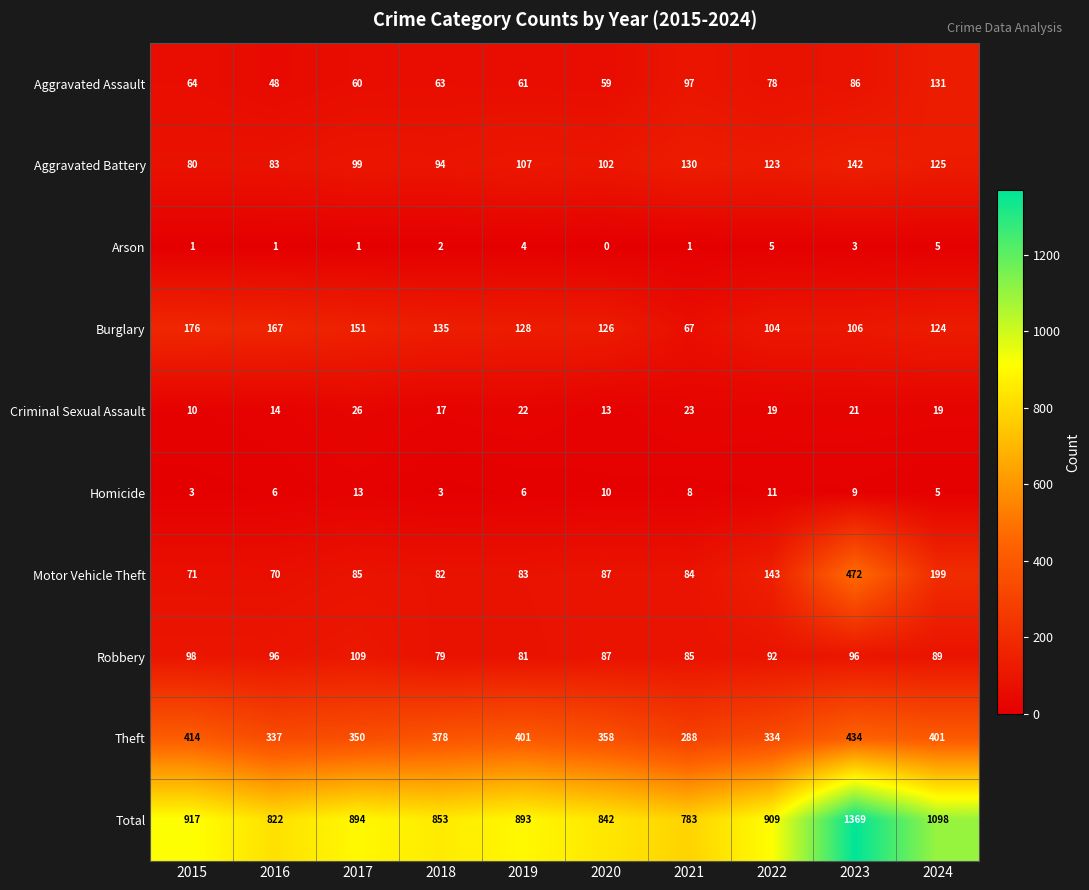

What is the total value across all series at 2020?

1684